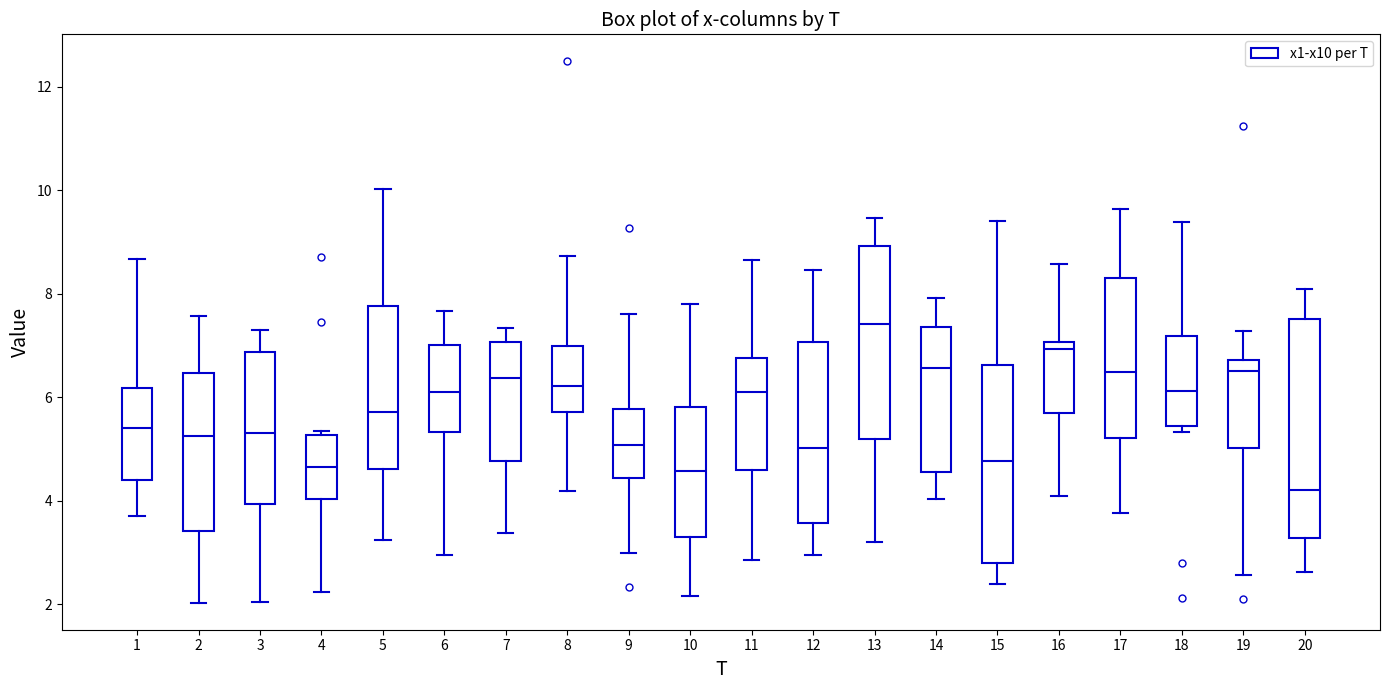

Where is the lower edge of the box at x = 6 on the y-axis? The values are not printed on the chart, so give them approximately, as read against the axis.

5.4